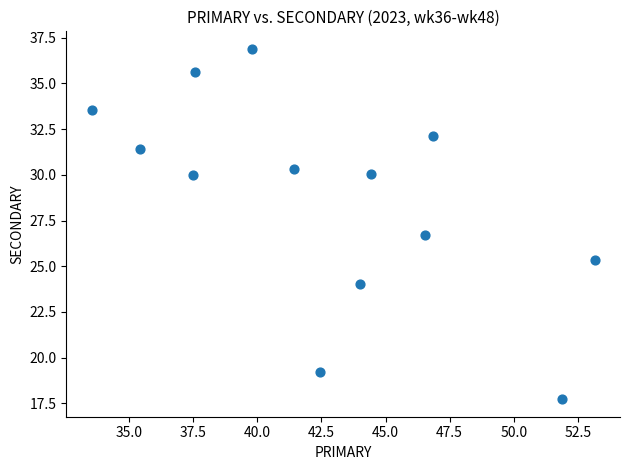

What is the range of X values (max minus min)?

19.6